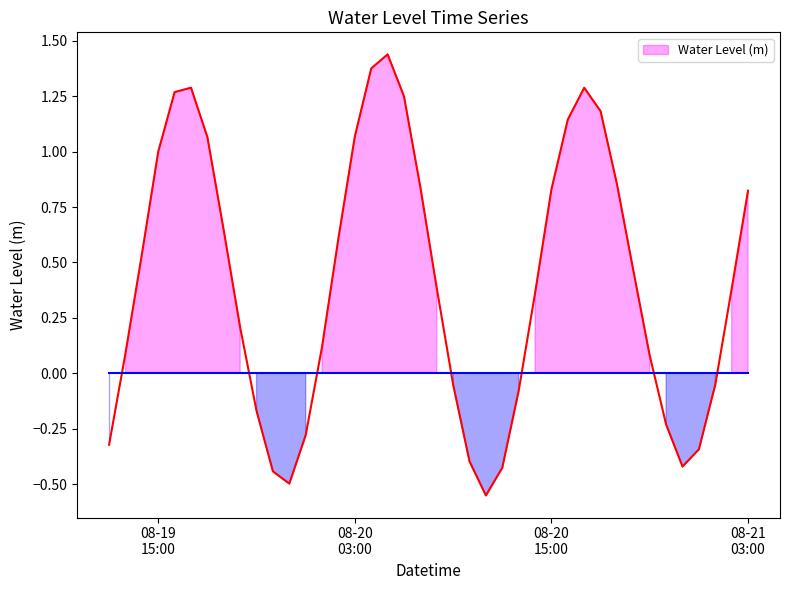

How many data points are less than 0?

14